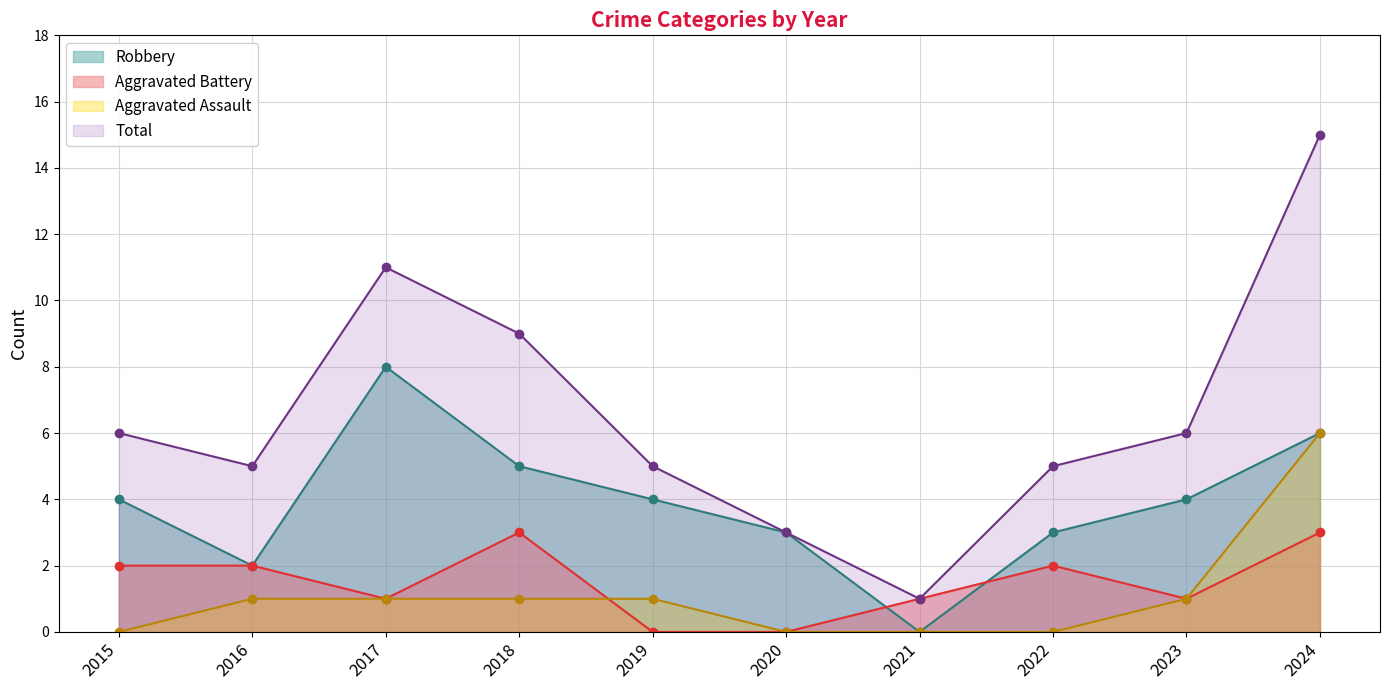

Where does the Aggravated Battery series first go above 2?

2018